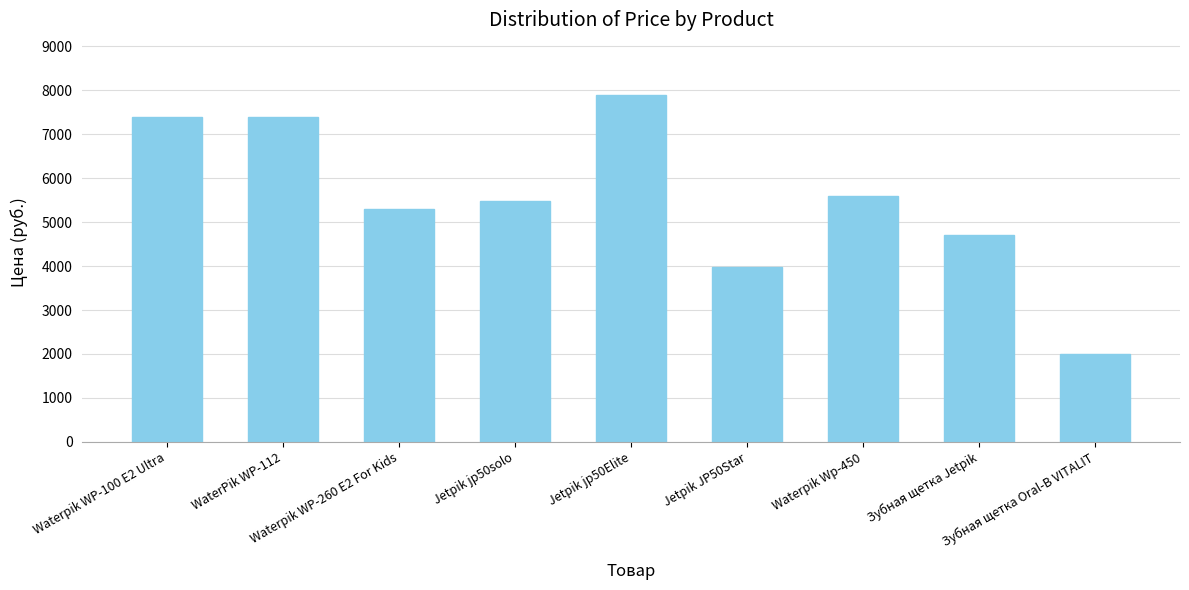

What is the difference between the maximum and minimum values?

5900